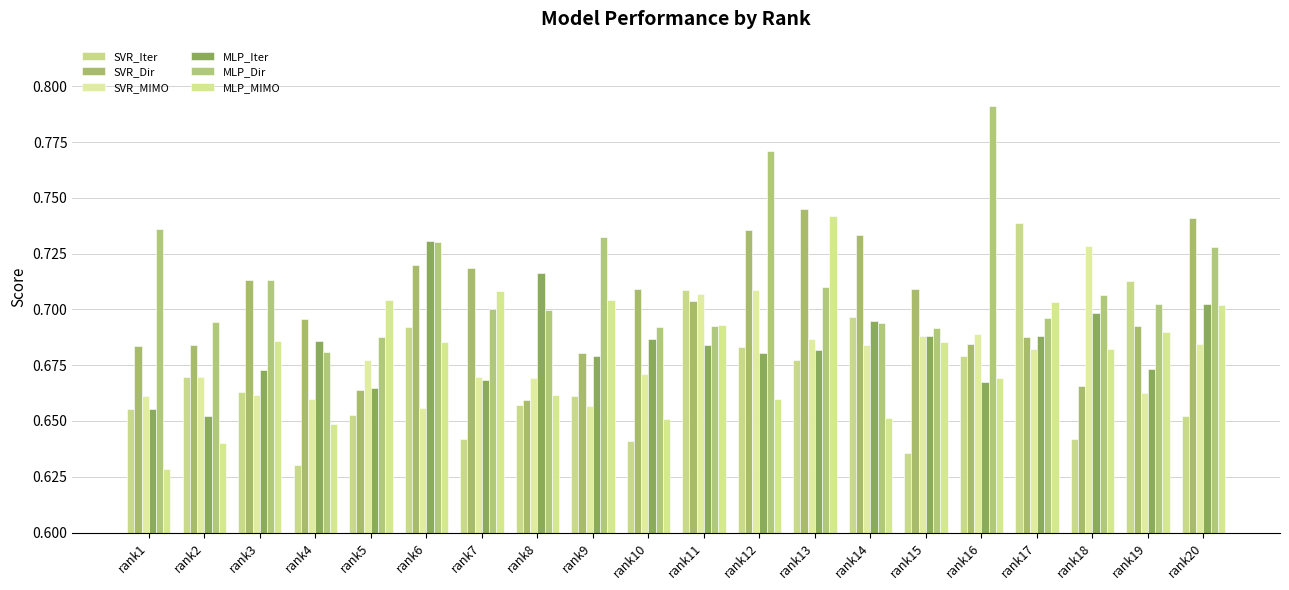

Reading right to left, what are all the values shown in this chart?

SVR_Iter: 0.7	0.7	0.6	0.7	0.7	0.6	0.7	0.7	0.7	0.7	0.6	0.7	0.7	0.6	0.7	0.7	0.6	0.7	0.7	0.7
SVR_Dir: 0.7	0.7	0.7	0.7	0.7	0.7	0.7	0.7	0.7	0.7	0.7	0.7	0.7	0.7	0.7	0.7	0.7	0.7	0.7	0.7
SVR_MIMO: 0.7	0.7	0.7	0.7	0.7	0.7	0.7	0.7	0.7	0.7	0.7	0.7	0.7	0.7	0.7	0.7	0.7	0.7	0.7	0.7
MLP_Iter: 0.7	0.7	0.7	0.7	0.7	0.7	0.7	0.7	0.7	0.7	0.7	0.7	0.7	0.7	0.7	0.7	0.7	0.7	0.7	0.7
MLP_Dir: 0.7	0.7	0.7	0.7	0.8	0.7	0.7	0.7	0.8	0.7	0.7	0.7	0.7	0.7	0.7	0.7	0.7	0.7	0.7	0.7
MLP_MIMO: 0.7	0.7	0.7	0.7	0.7	0.7	0.7	0.7	0.7	0.7	0.7	0.7	0.7	0.7	0.7	0.7	0.6	0.7	0.6	0.6